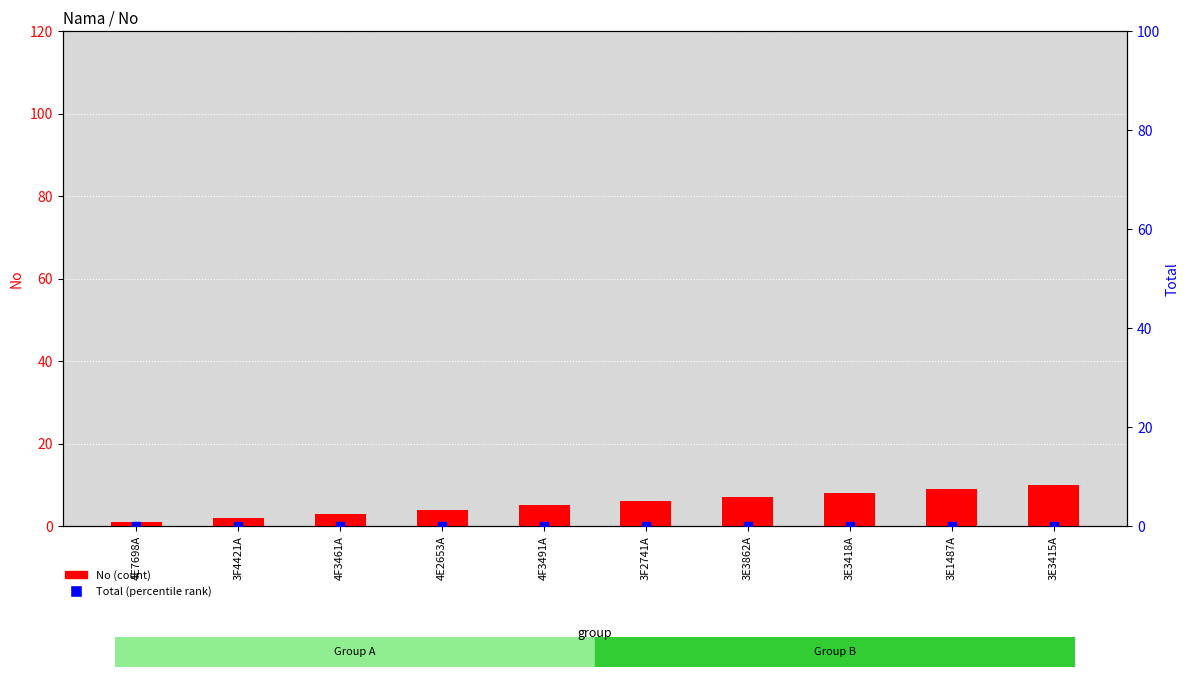

Which series has the largest total across all categories?

No (count)